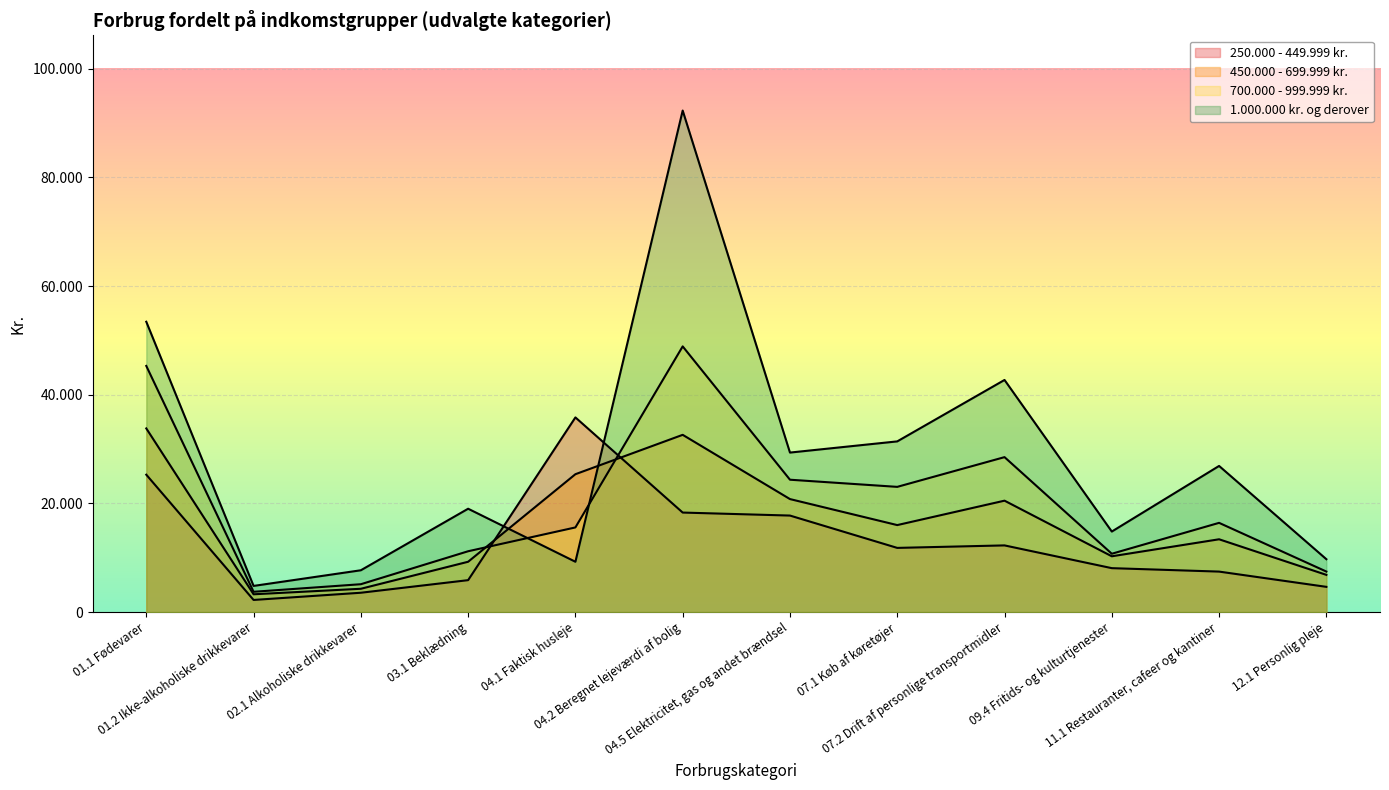

What value does the 1.000.000 kr. og derover series have at 07.1 Køb af køretøjer, to the nearest 100?

31400